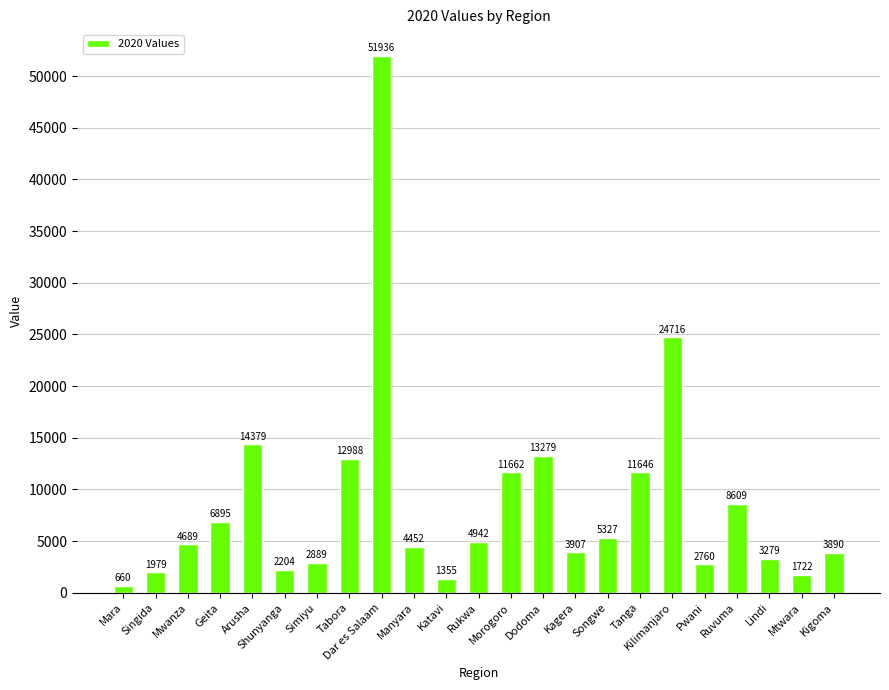

True or false: the data shows 24716 at Kilimanjaro.

True